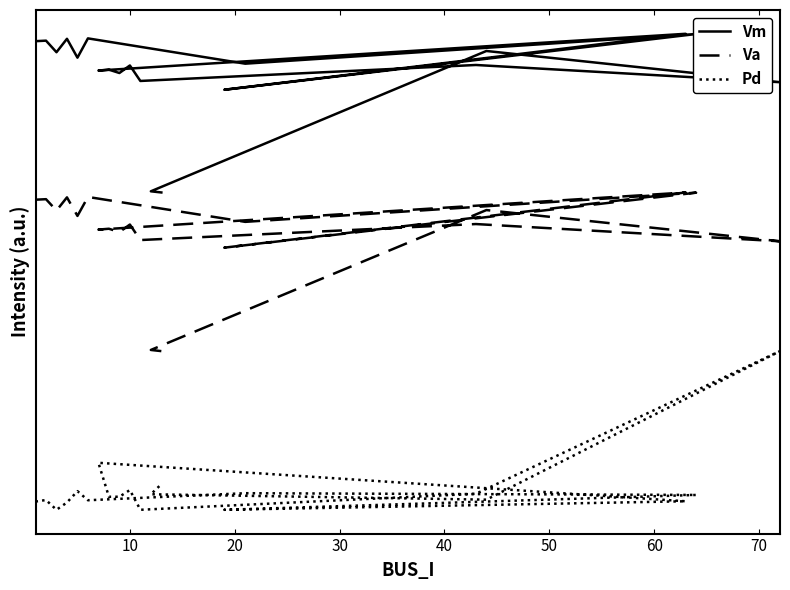

In Pd, how many points are higher than both neighbors (excluding endpoints)?

6